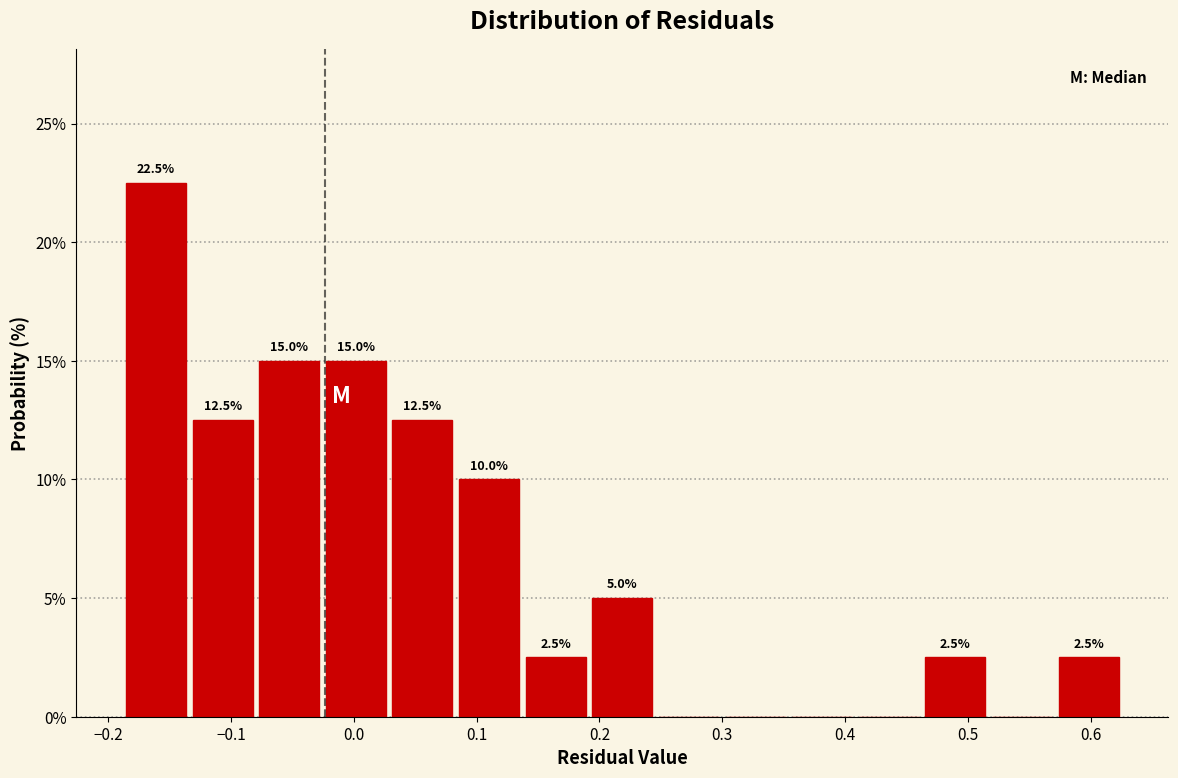

Which range on the x-axis has the tallest bar?

-0.19 to -0.13